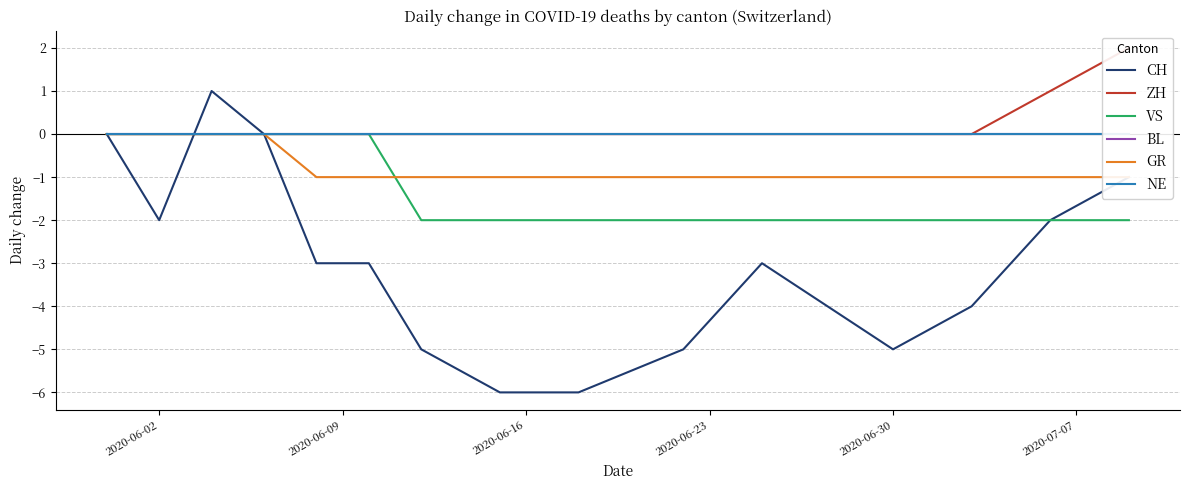

True or false: BL and NE intersect in this chart.

False